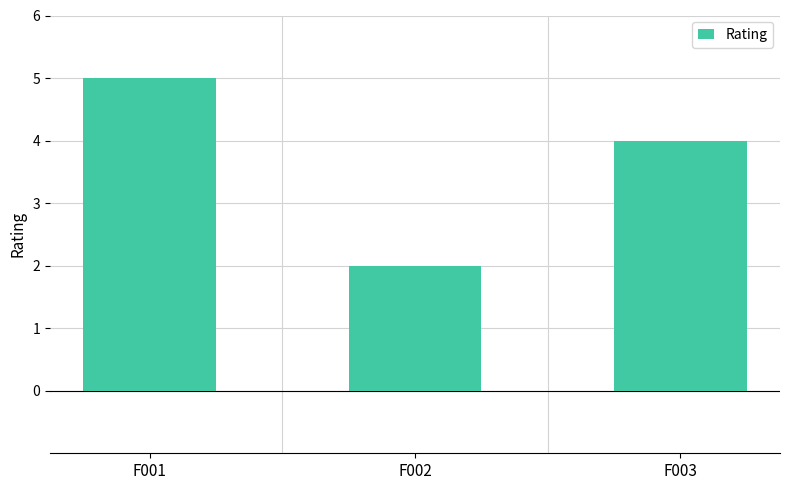

Approximately how many times larger is the value at F002 compared to F001?

0.4